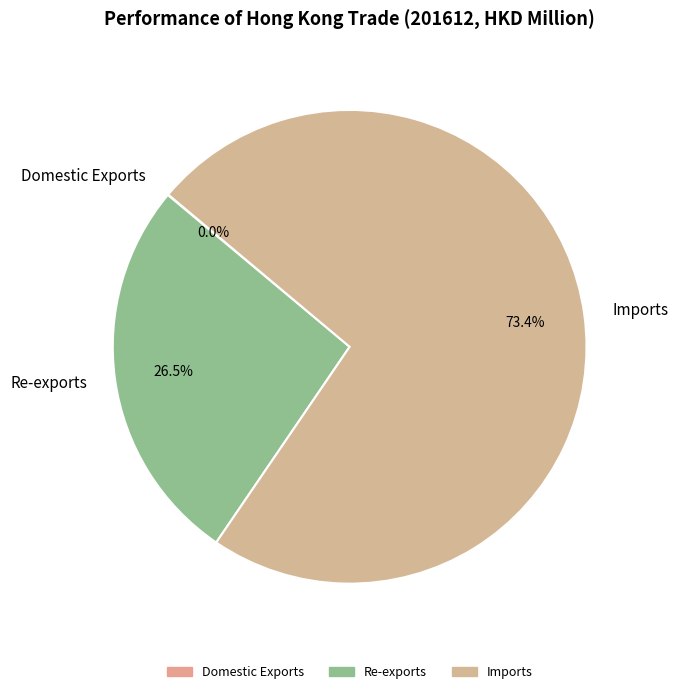

The Re-exports slice represents 14% of the pie. True or false?

False